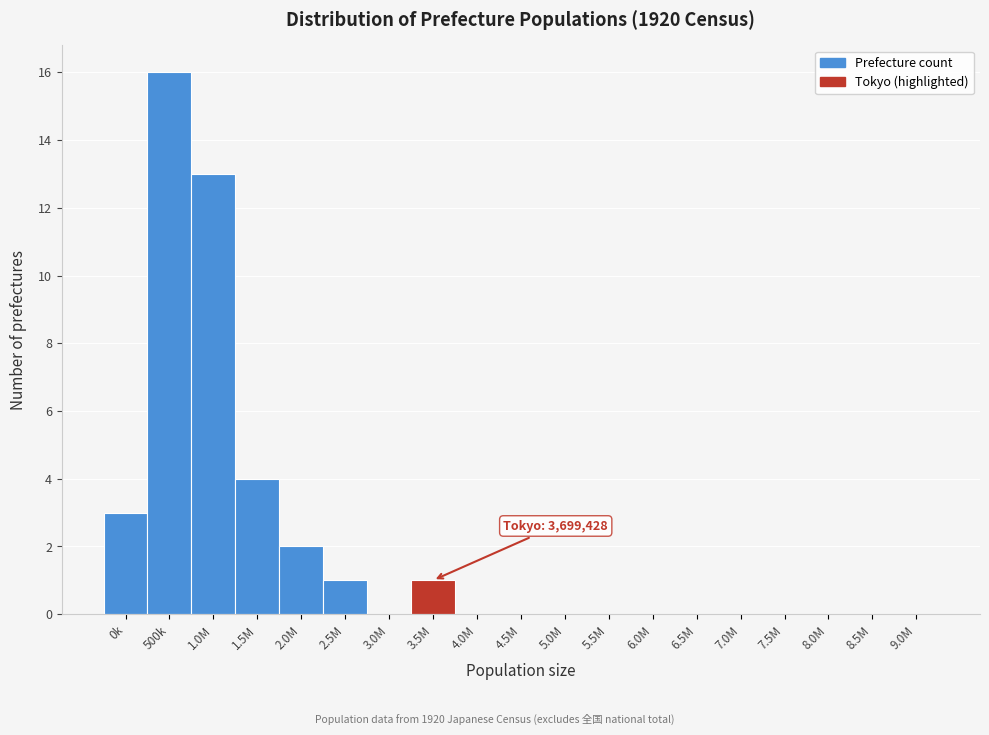

Reading left to right, what are all the values shown in this chart?

0k=3	500k=16	1.0M=13	1.5M=4	2.0M=2	2.5M=1	3.0M=0	3.5M=1	4.0M=0	4.5M=0	5.0M=0	5.5M=0	6.0M=0	6.5M=0	7.0M=0	7.5M=0	8.0M=0	8.5M=0	9.0M=0